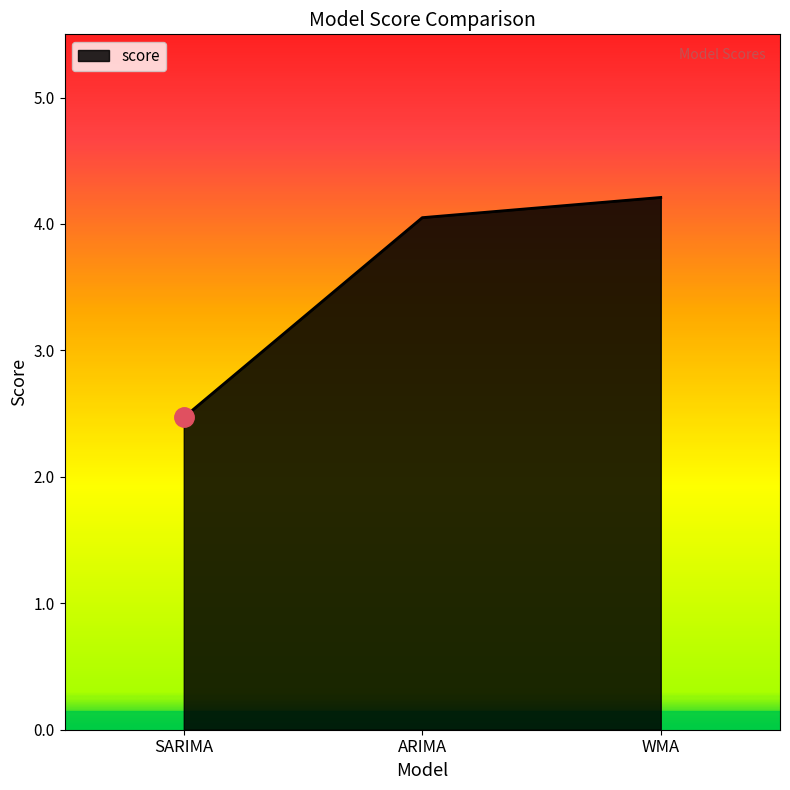

Which category has the highest value across all series?

WMA